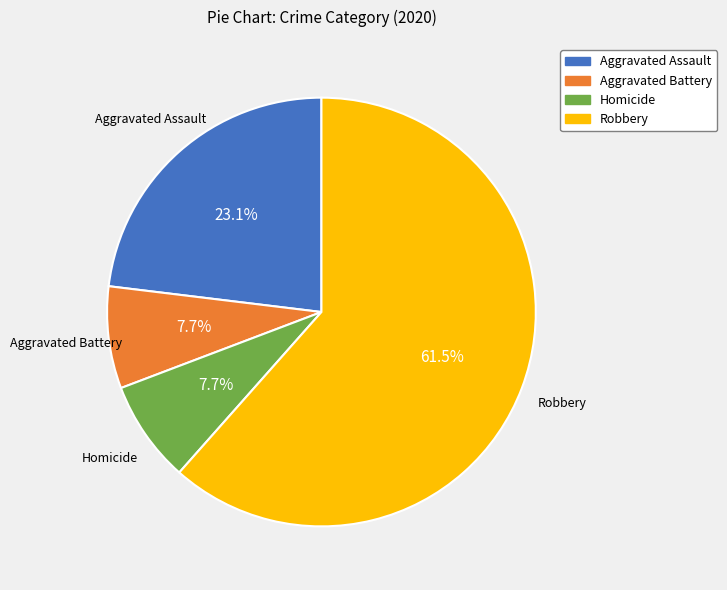

Does Robbery account for over 50% of the chart?

Yes